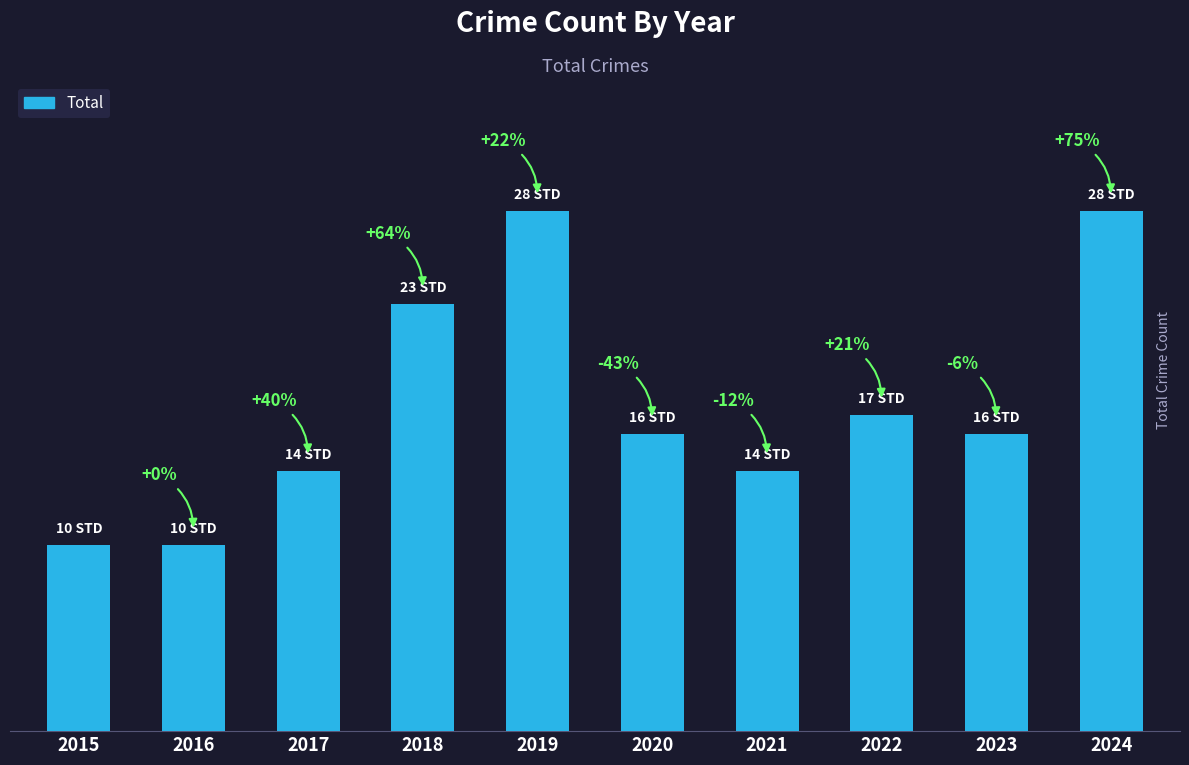

Reading left to right, extract all data points from this chart.

10	10	14	23	28	16	14	17	16	28